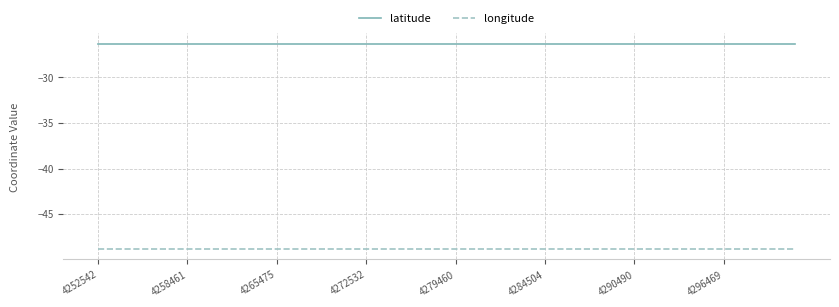

List the series in order of their peak value, highest first.

latitude, longitude